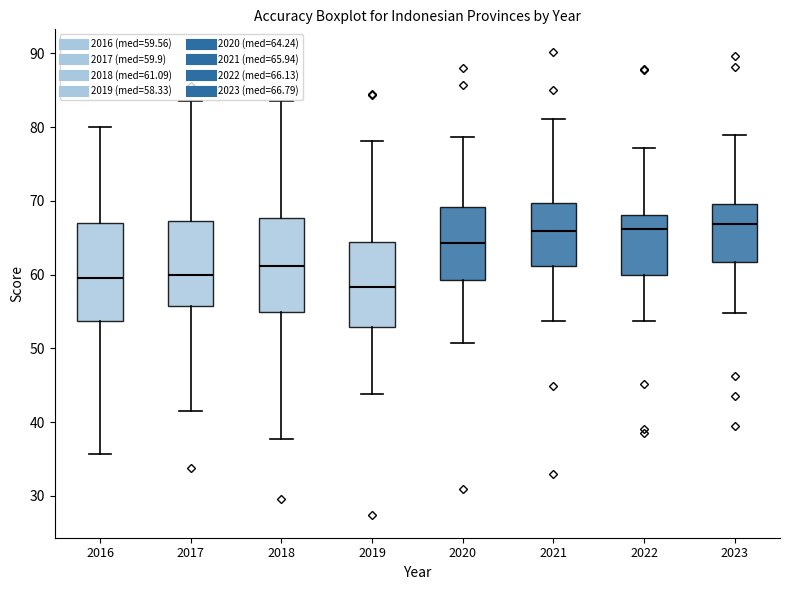

Reading left to right, read every box against the y-axis: the position of its median line, the range the box covers, and the ends of its whiskers. The values are not printed on the chart, so give them approximately, as read against the axis.

2016: median 60, box 54 to 67, whiskers 36 to 80
2017: median 60, box 56 to 67, whiskers 41 to 84
2018: median 61, box 55 to 68, whiskers 38 to 83
2019: median 58, box 53 to 64, whiskers 44 to 78
2020: median 64, box 59 to 69, whiskers 51 to 79
2021: median 66, box 61 to 70, whiskers 54 to 81
2022: median 66, box 60 to 68, whiskers 54 to 77
2023: median 67, box 62 to 70, whiskers 55 to 79